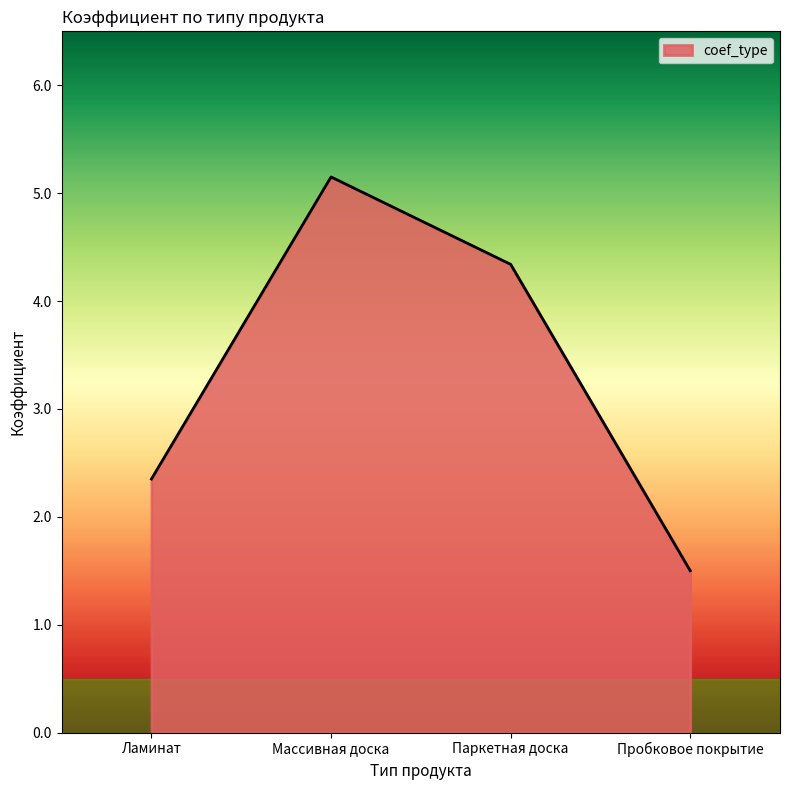

What is the sum of the values at Паркетная доска and Массивная доска?

9.5